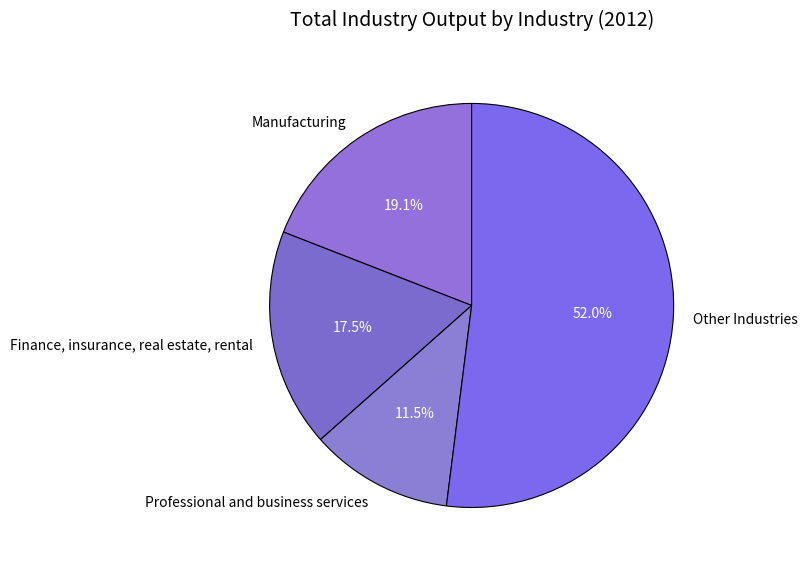

Count the number of slices in the pie.

4